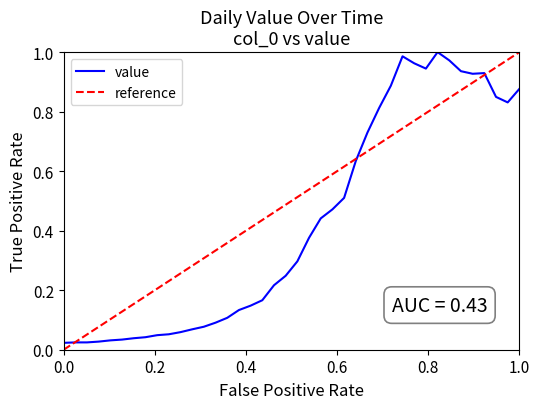

The value series shows 1.2 at 1.0. True or false?

False